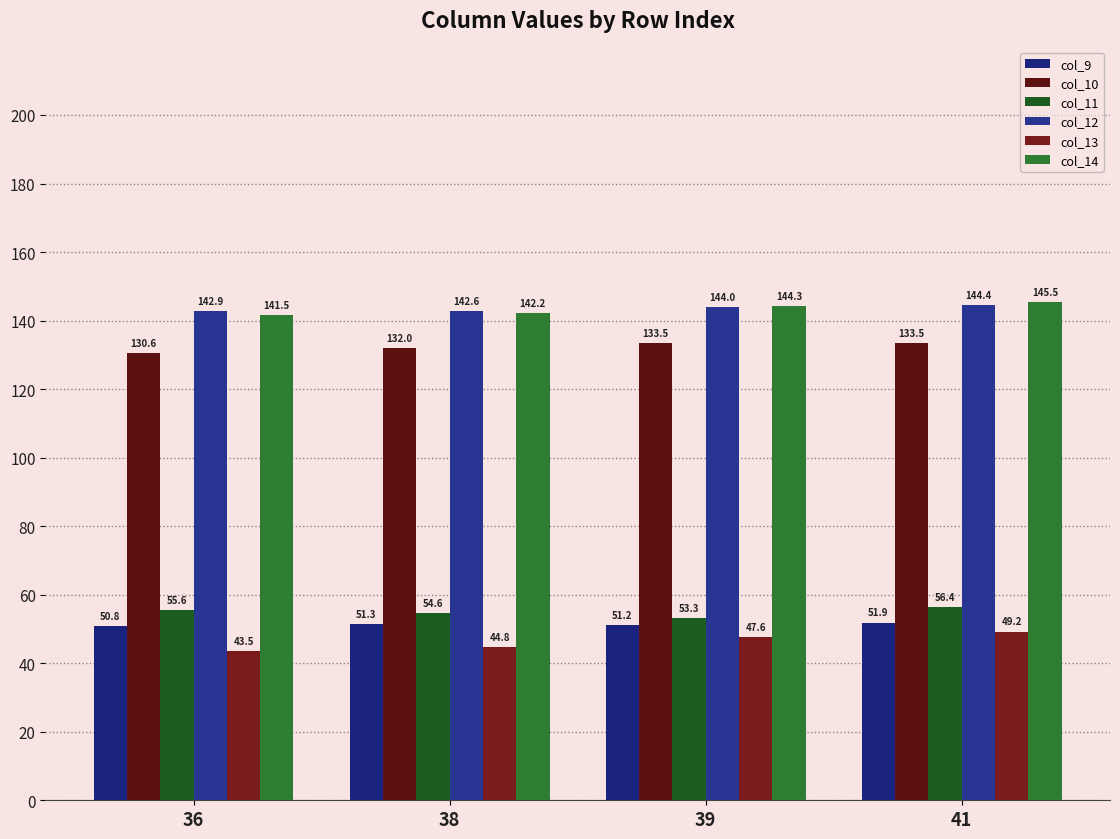

Which category has the lowest value in the col_9 series?

36